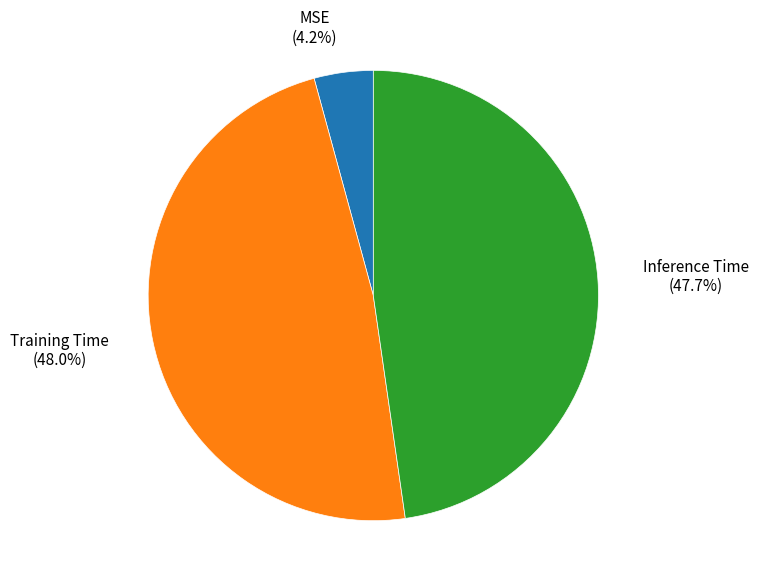

Is there any slice that represents more than half of the pie?

No